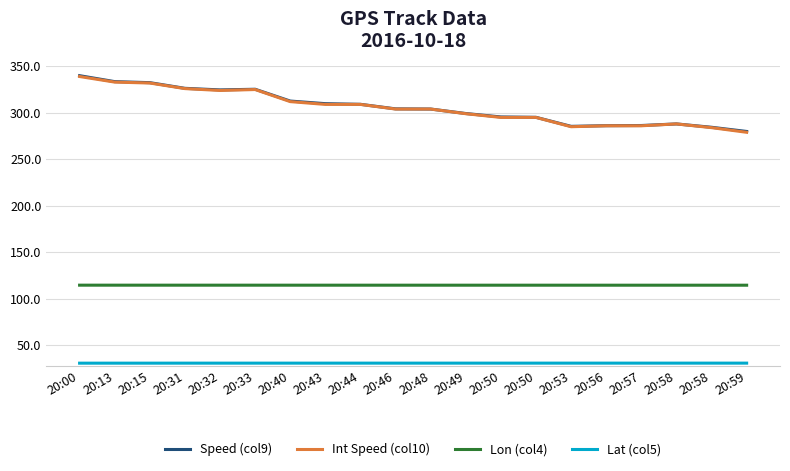

What is the minimum value shown in the chart?

30.6